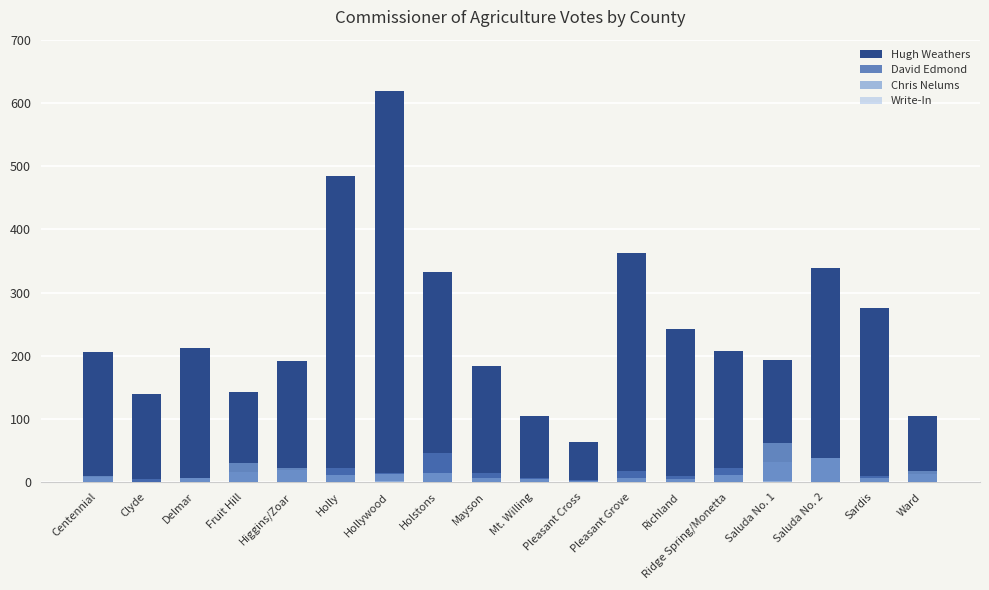

At Holstons, list the series in order from largest to smallest.

Hugh Weathers, David Edmond, Chris Nelums, Write-In